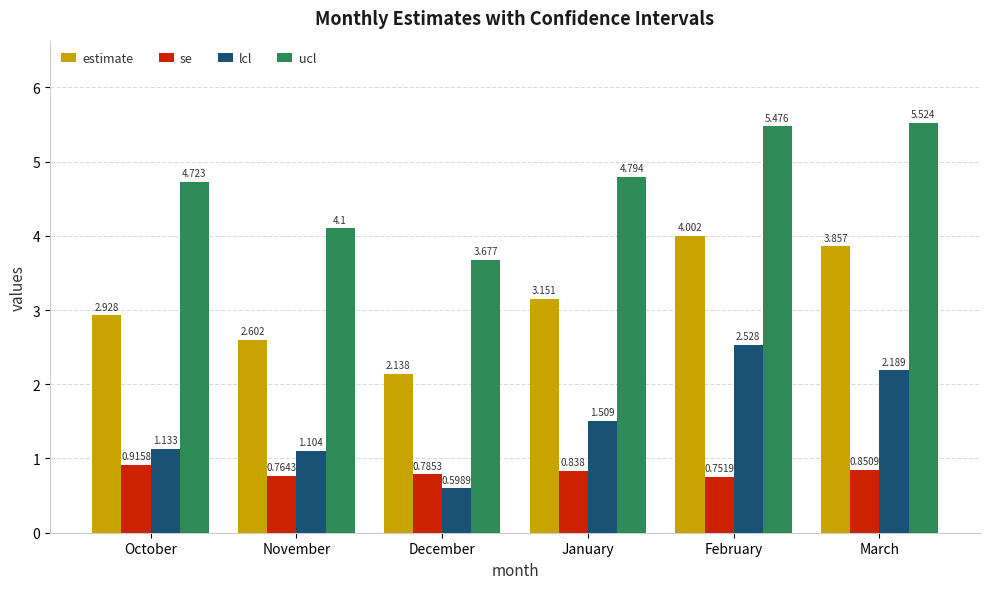

At which category is the sum across all series the highest?

February